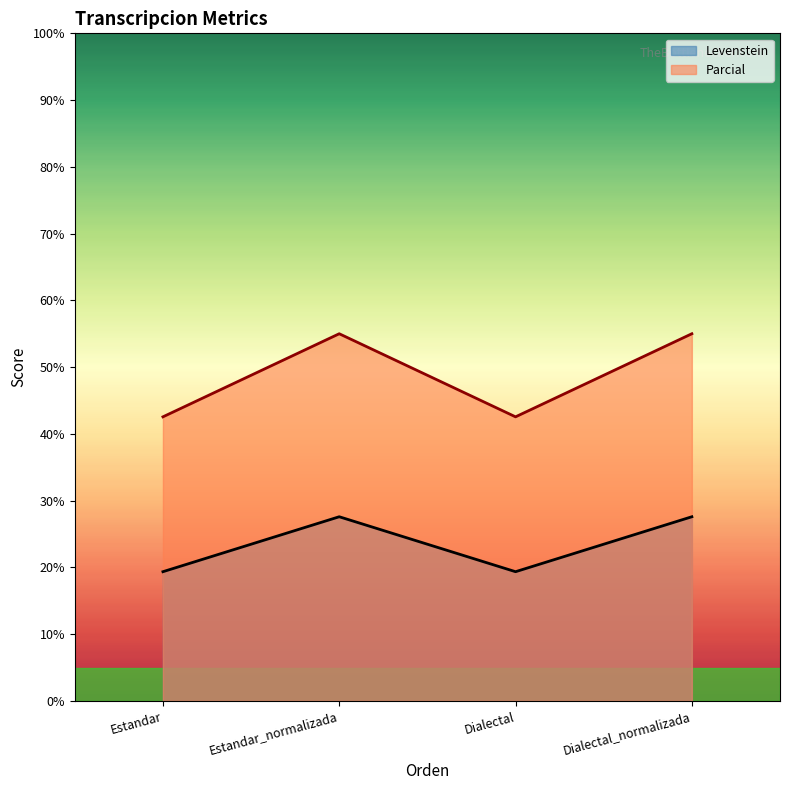

What is the label of the 4th point from the left?

Dialectal_normalizada